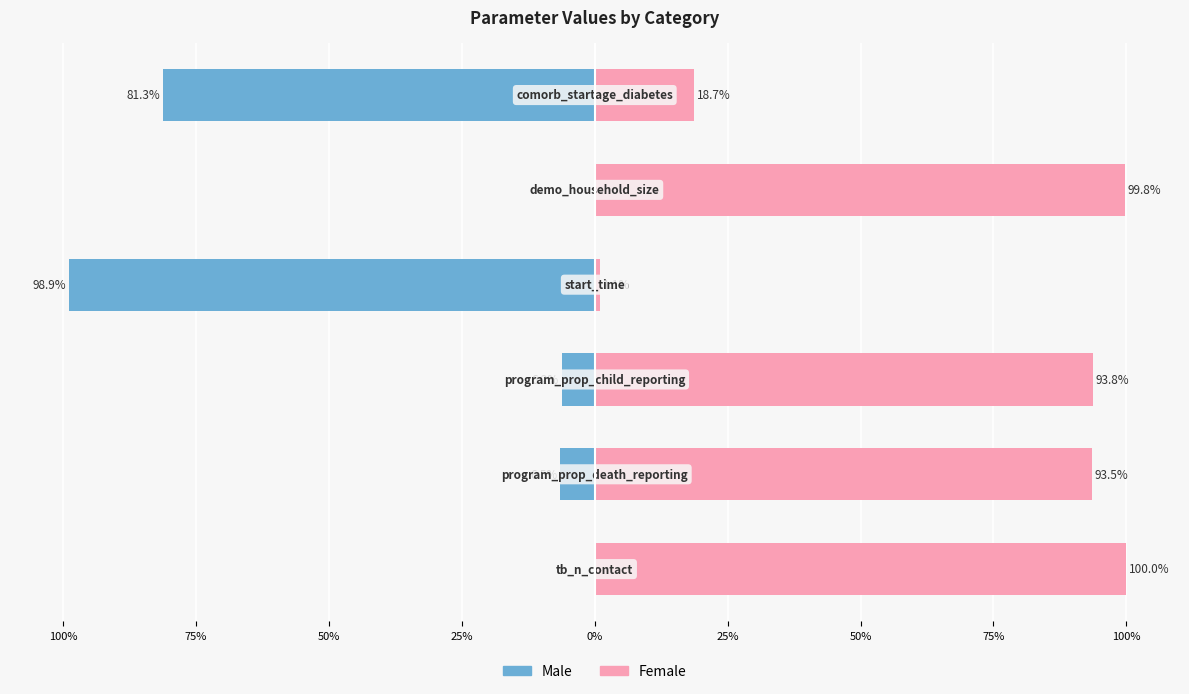

How many categories are shown in the chart?

6